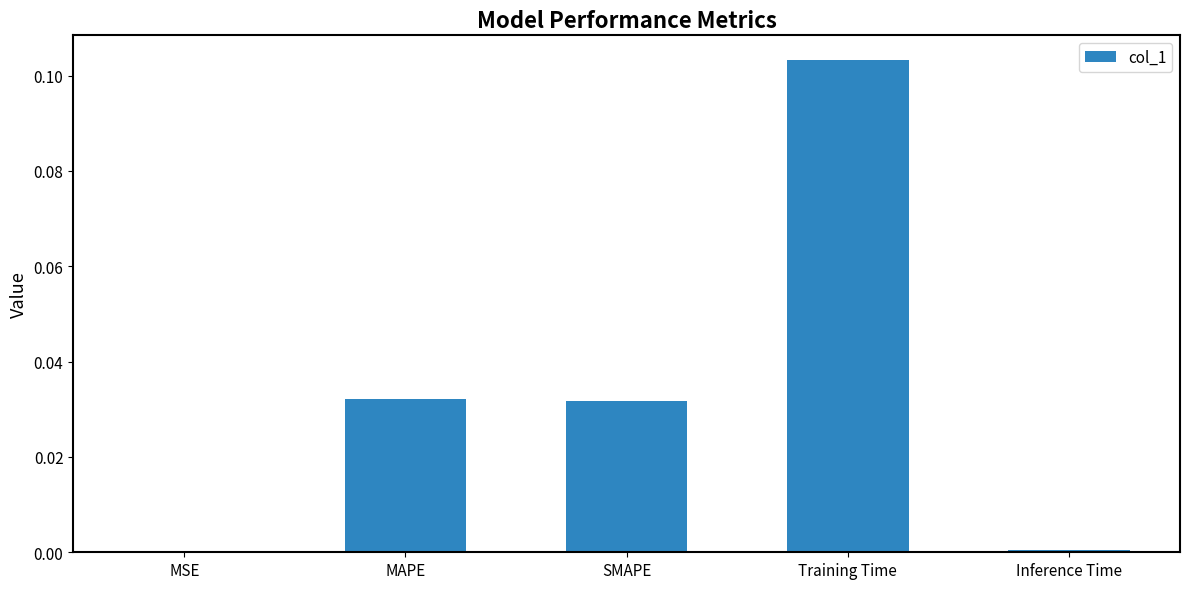

The value at SMAPE is 0.0. True or false?

True